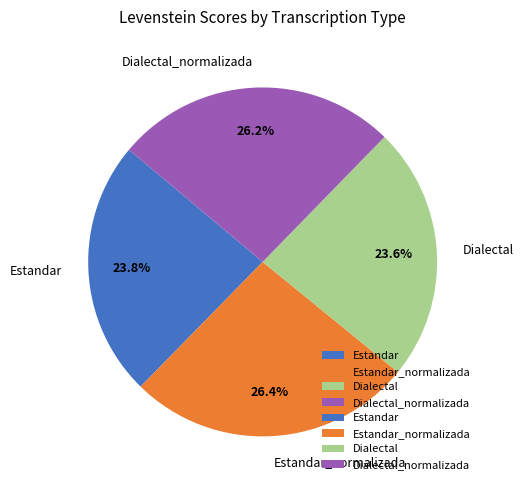

What percentage is the Dialectal_normalizada slice, to the nearest percent?

26%